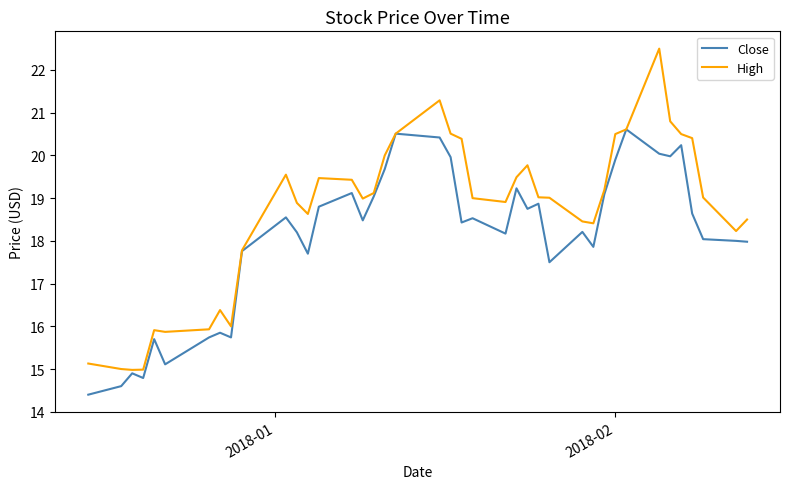

What is the maximum value shown in the chart?

22.5